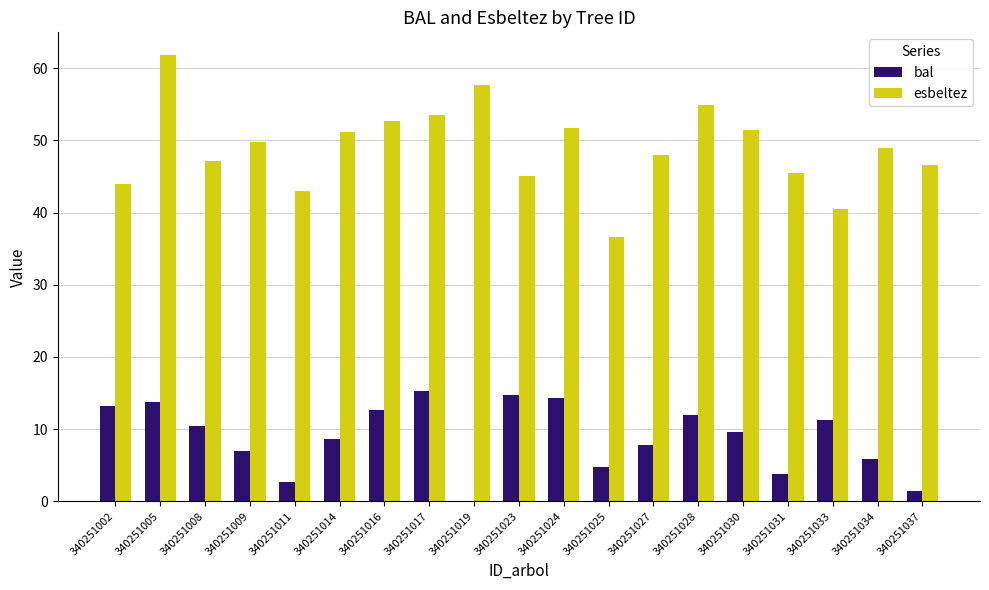

What is the approximate value of bal at 340251034?

5.9